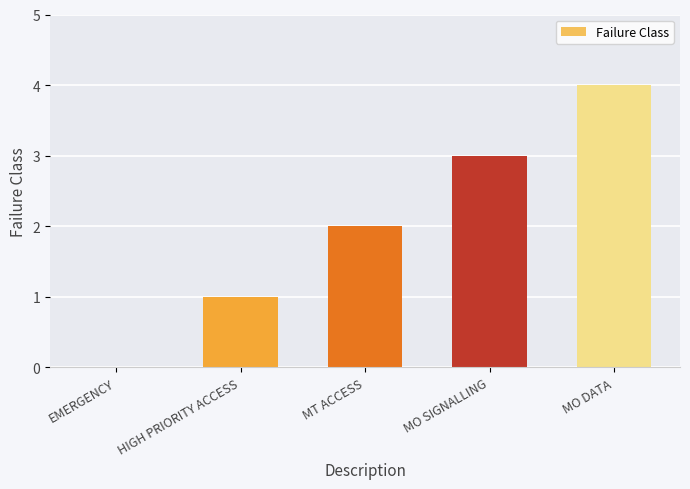

Reading right to left, list all the values displayed in this chart.

MO DATA=4	MO SIGNALLING=3	MT ACCESS=2	HIGH PRIORITY ACCESS=1	EMERGENCY=0